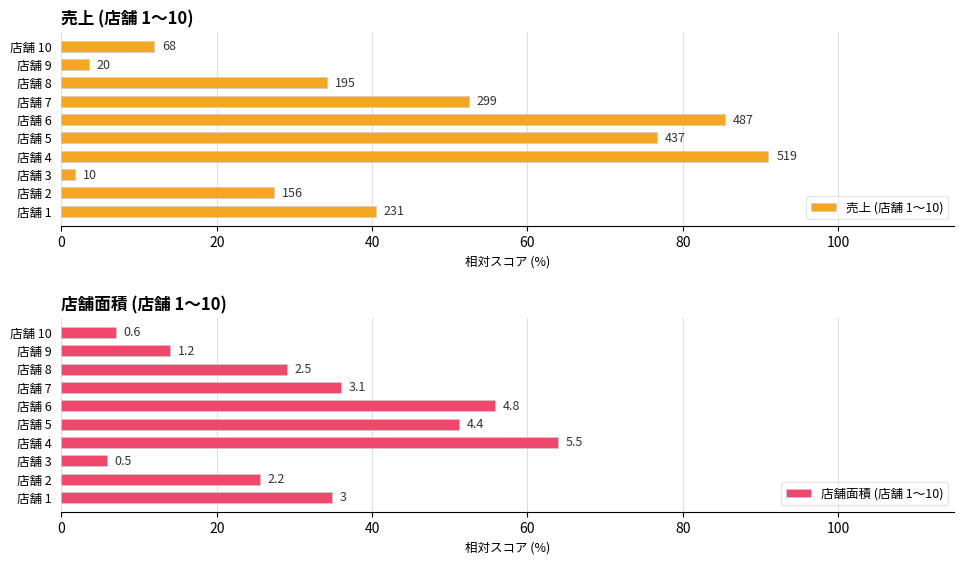

Rank the series by their average value, from lowest to highest.

店舗面積 (店舗 1〜10), 売上 (店舗 1〜10)